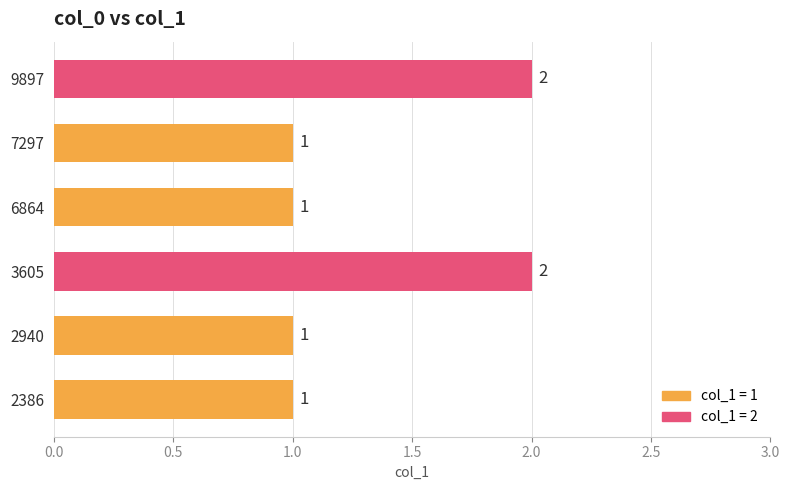

What is the greatest value displayed?

2